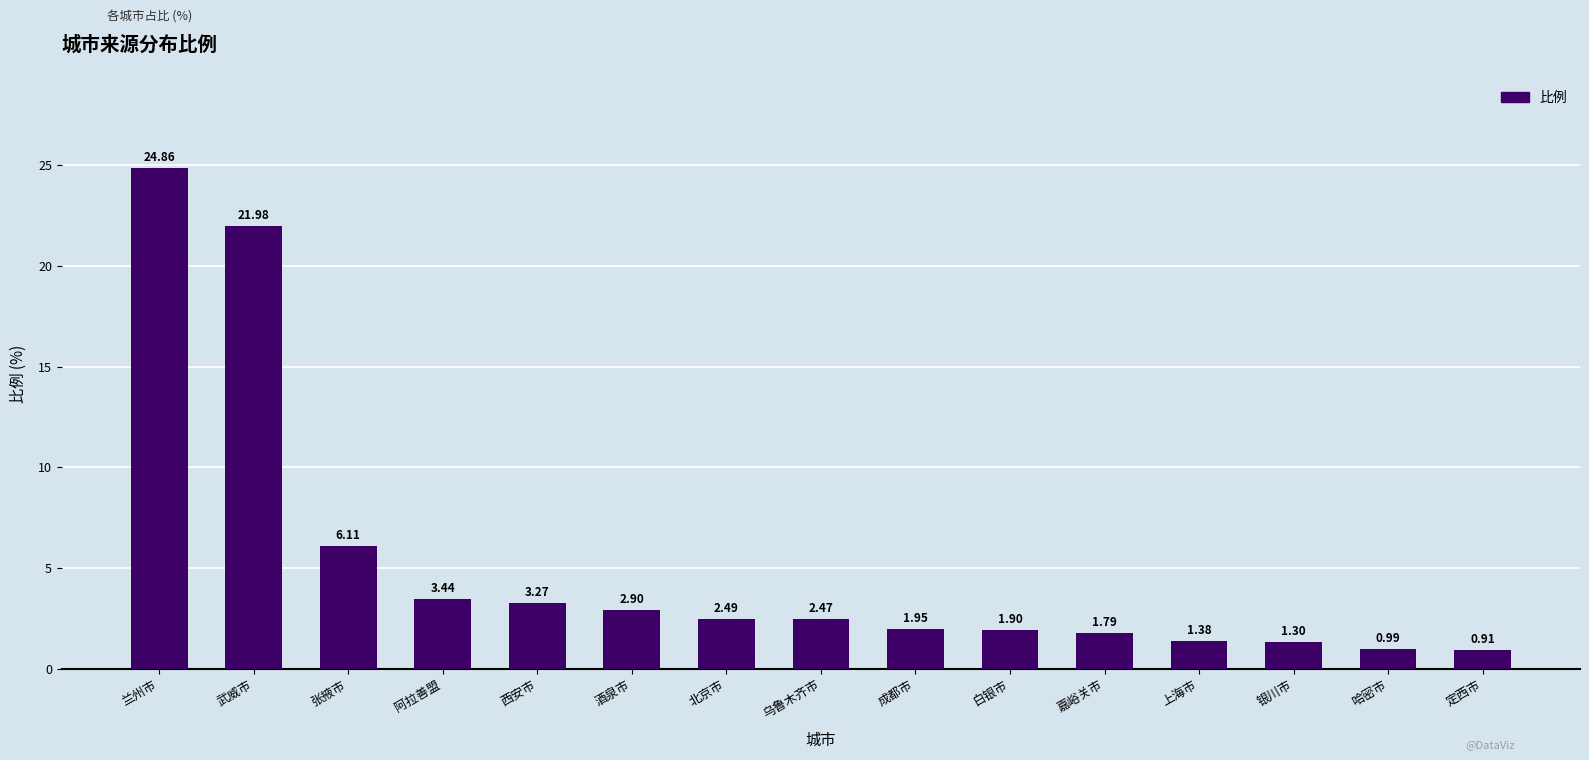

What is the sum of the values at 白银市 and 武威市?

23.9